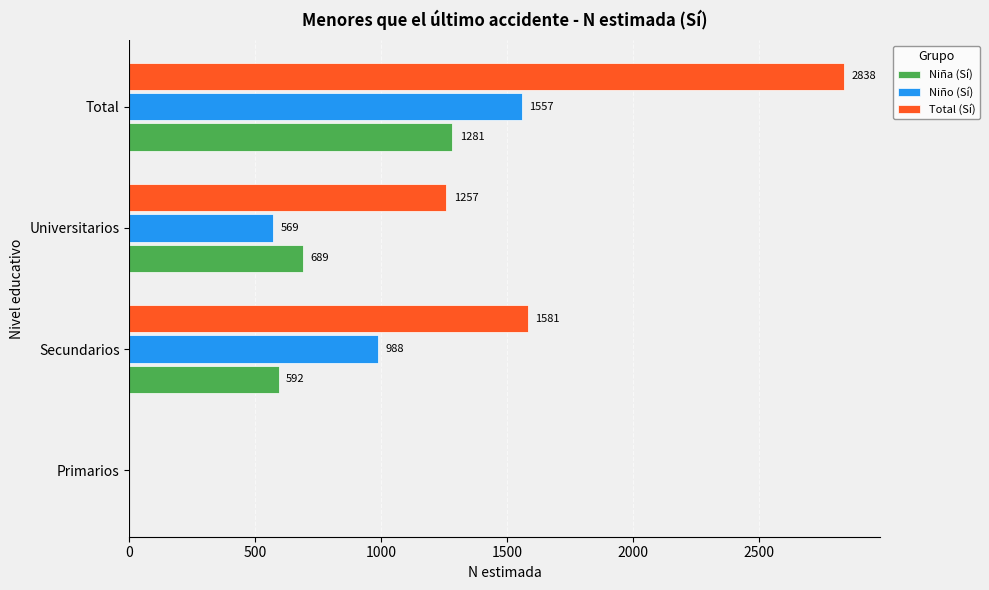

How many Niño (Sí) values are between 569 and 1557?

3